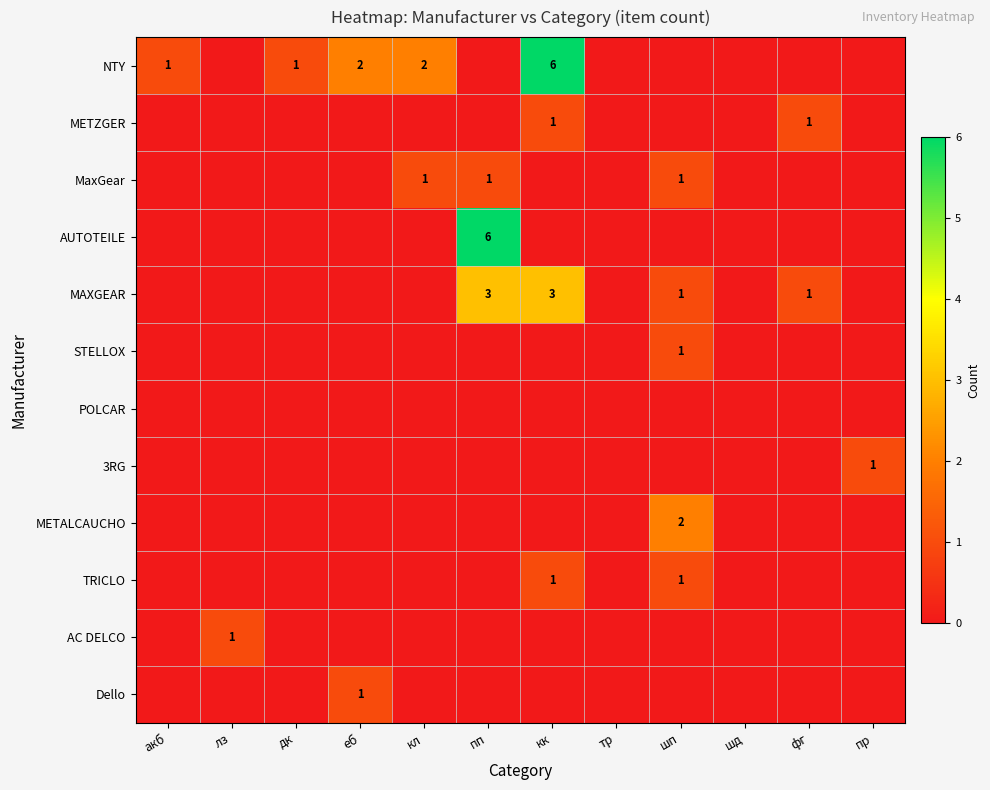

True or false: MAXGEAR has a value of 3 at кк.

True